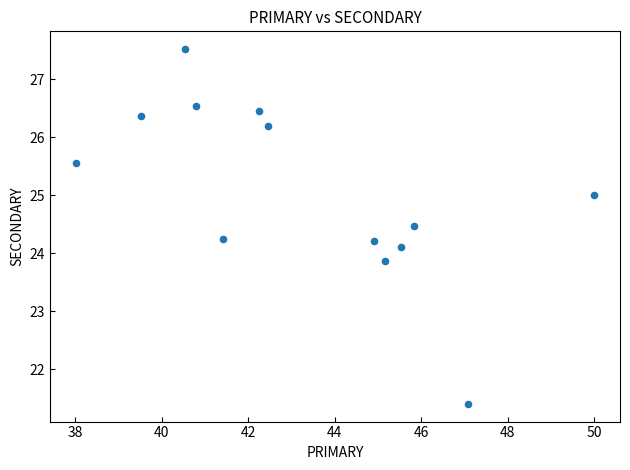

What is the range of X values (max minus min)?

12.0